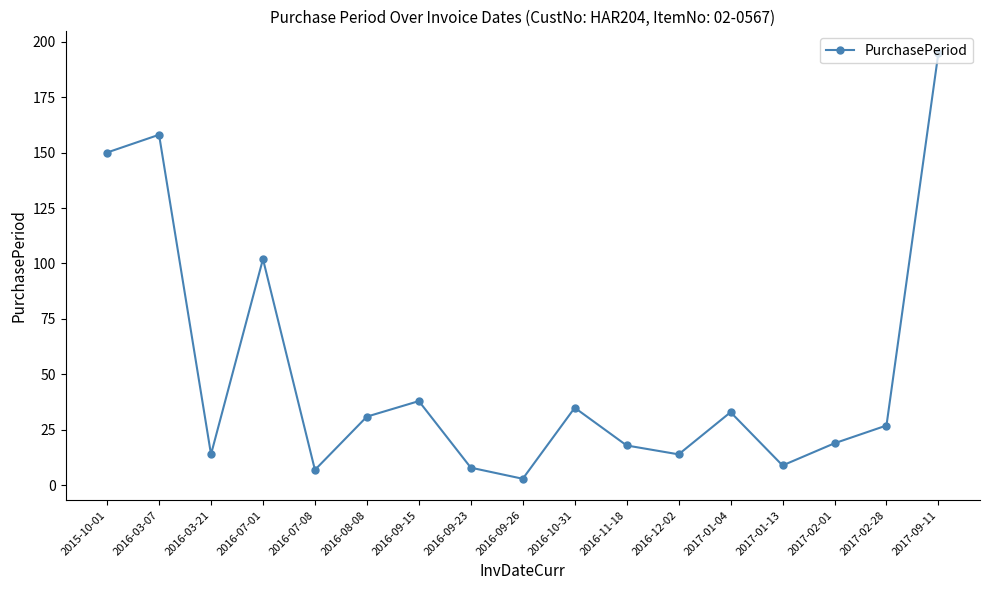

What is the label of the 16th point from the left?

2017-02-28